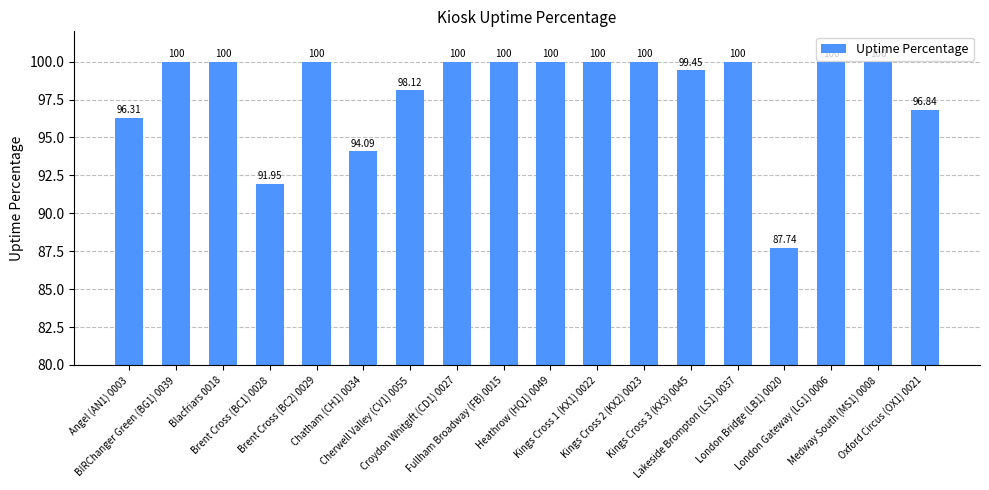

Does the chart contain any negative values?

No